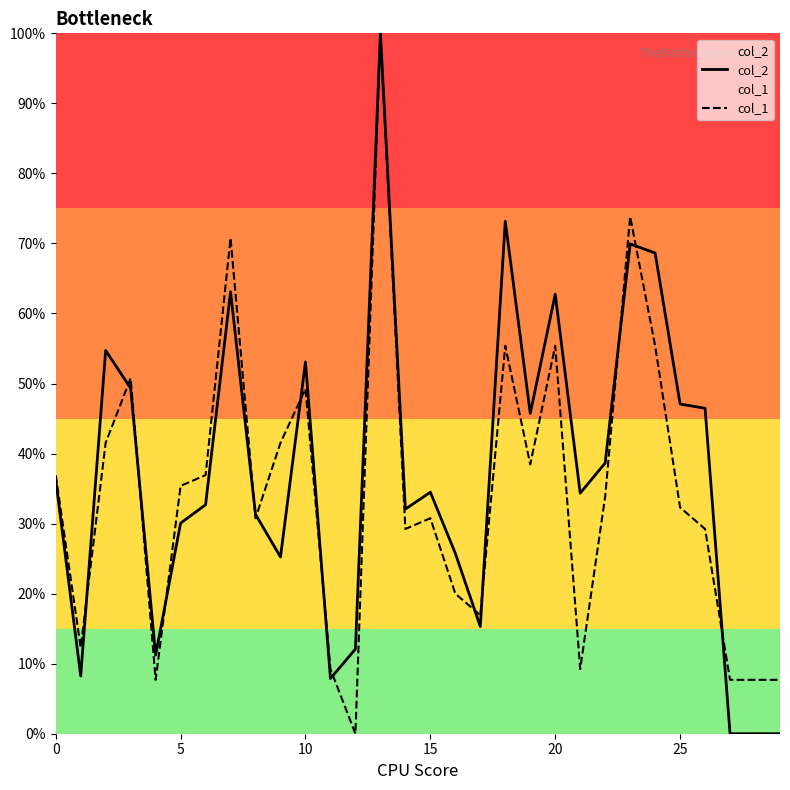

What is the label of the 15th point from the right?

15